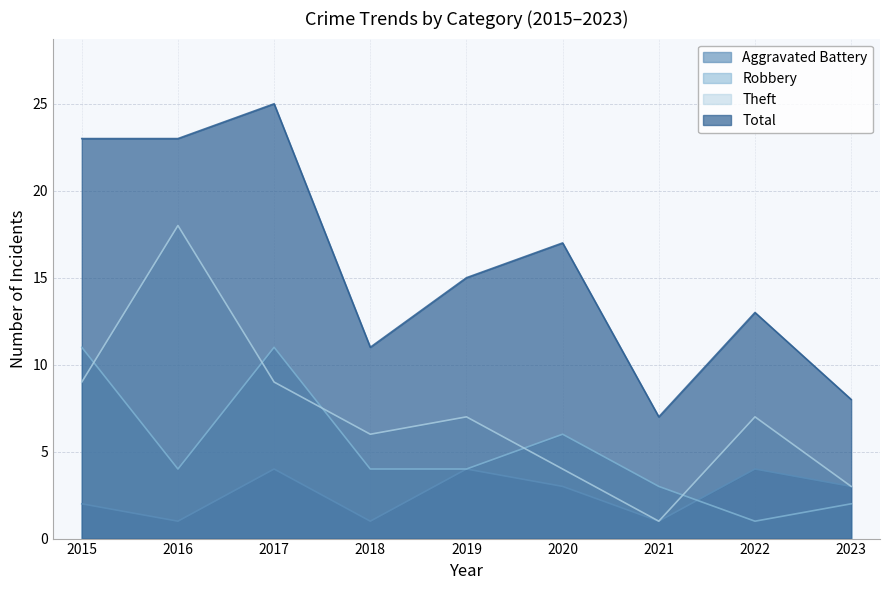

True or false: Robbery has more than 1 points higher than both neighbors.

True